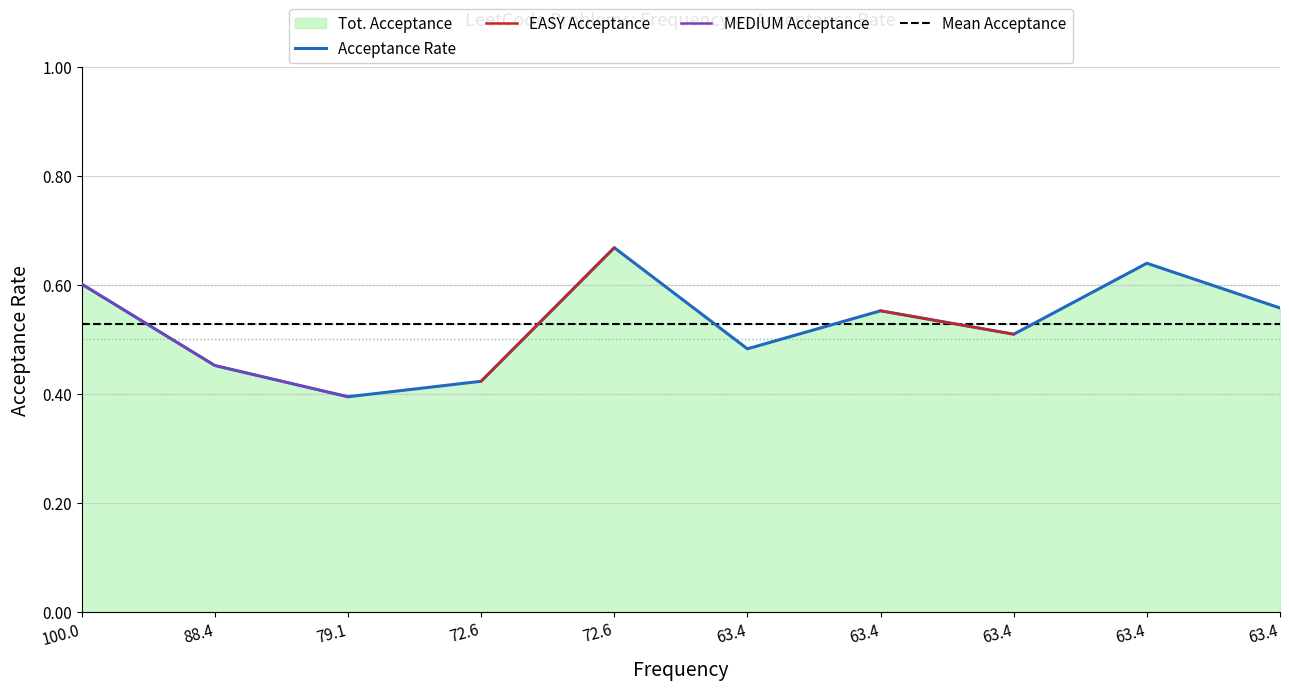

True or false: Acceptance Rate has more than 1 interior local peaks.

True